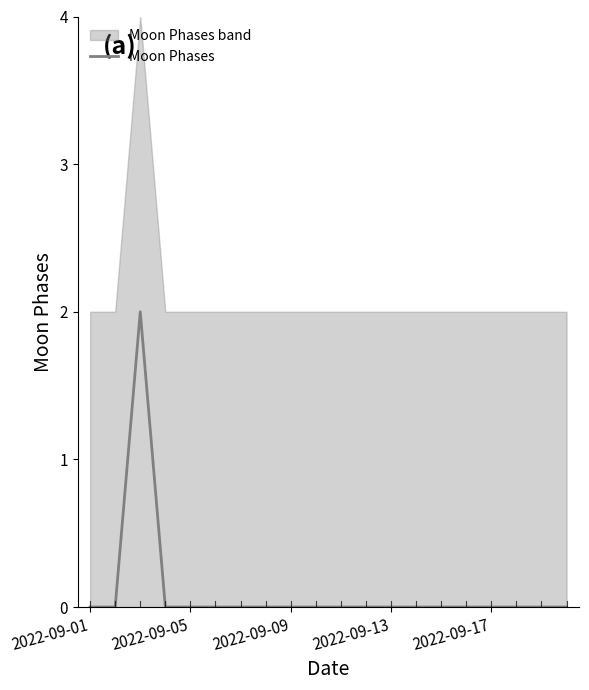

Which label corresponds to the smallest value in the chart?

2022-09-01